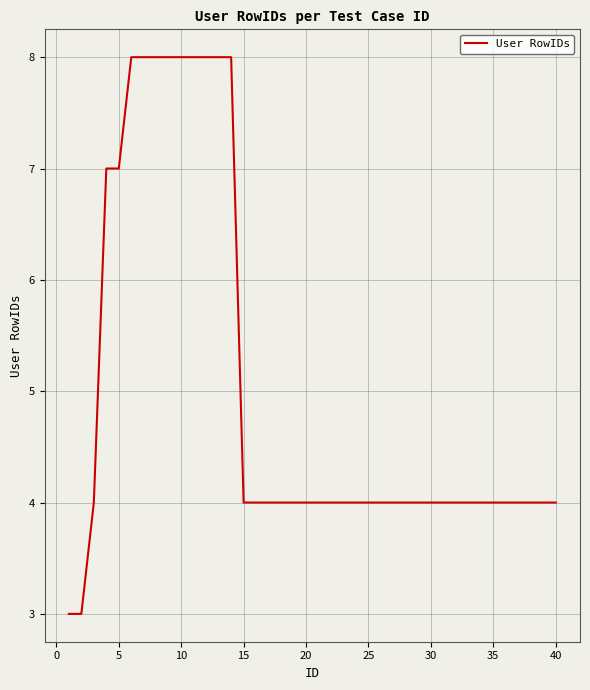

What is the maximum value shown in the chart?

8